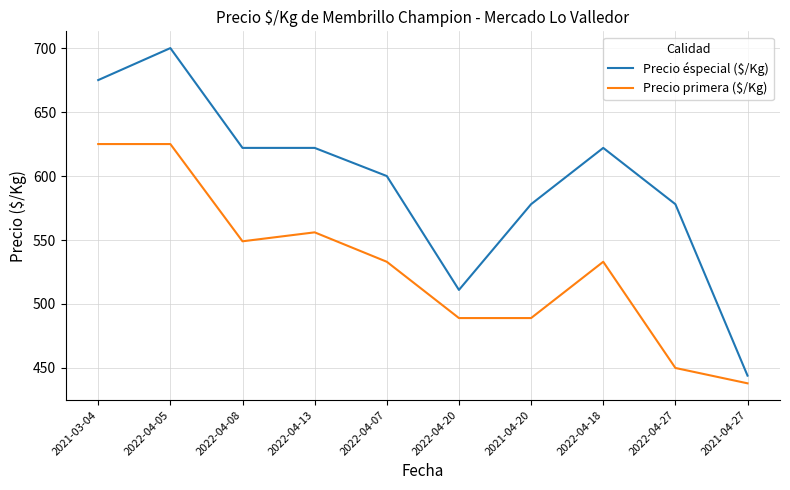

True or false: Precio éspecial ($/Kg) has a value of 622 at 2022-04-13.

True